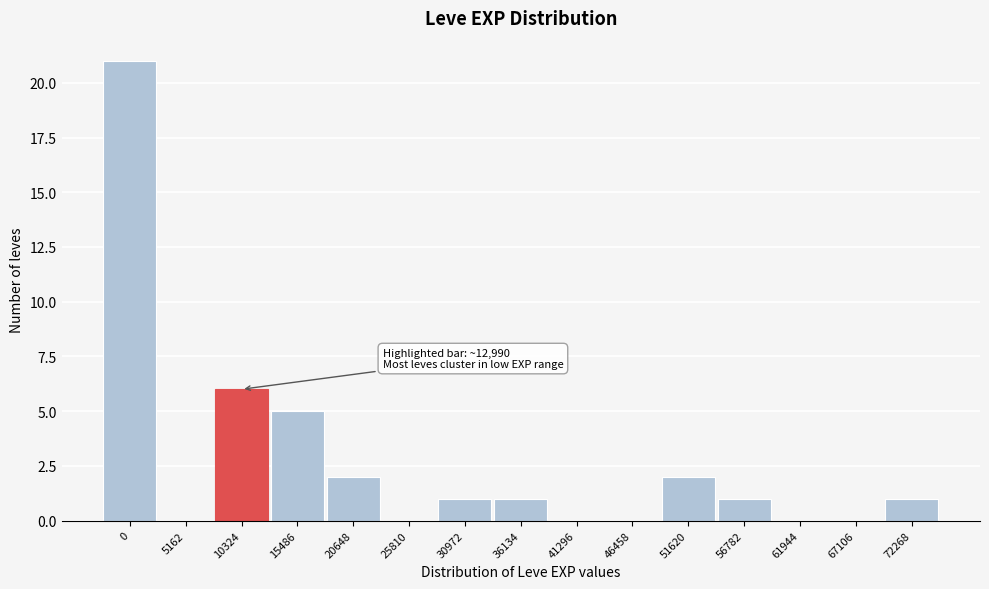

Reading left to right, transcribe all the data shown in this chart.

0=21	5162=0	10324=6	15486=5	20648=2	25810=0	30972=1	36134=1	41296=0	46458=0	51620=2	56782=1	61944=0	67106=0	72268=1